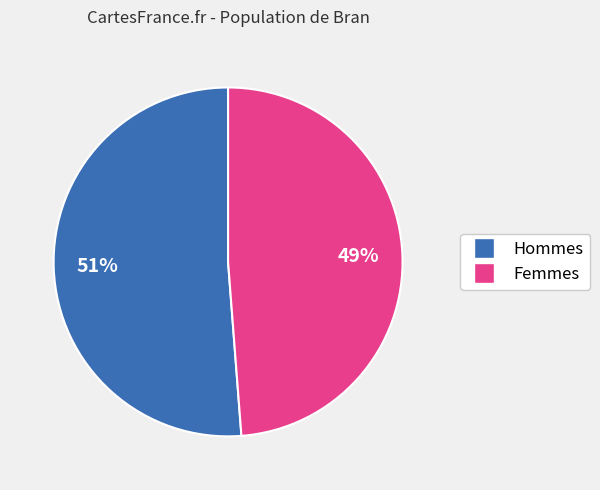

Combined, do Hommes and Femmes account for over 50%?

Yes